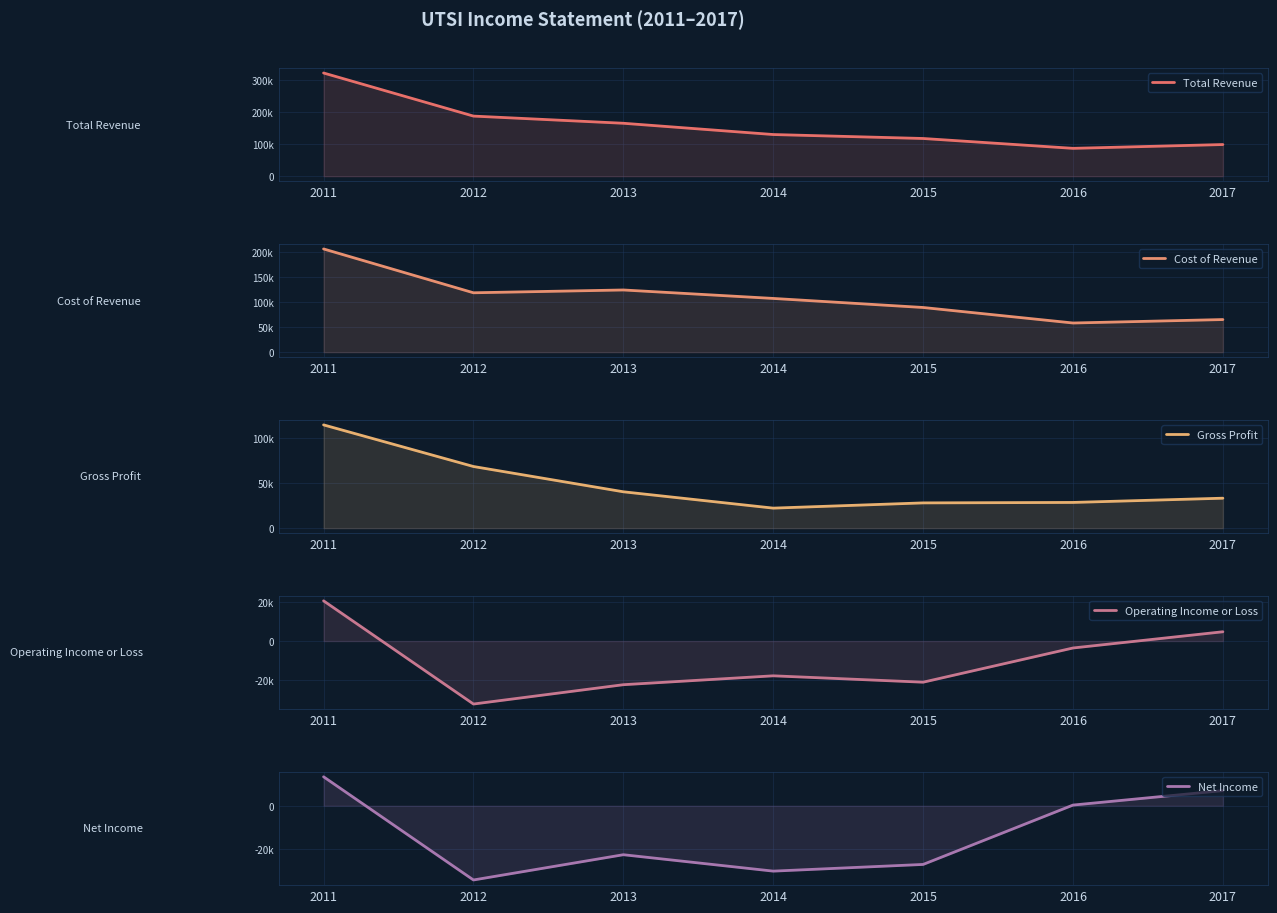

True or false: Net Income has more than 1 points higher than both neighbors.

False